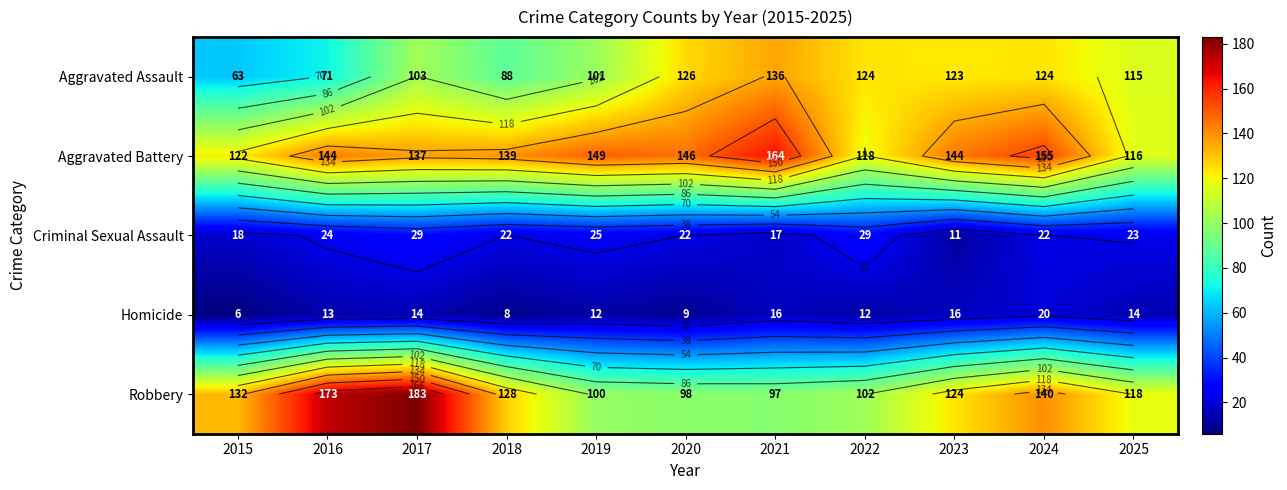

Which series has the widest spread of values?

Robbery